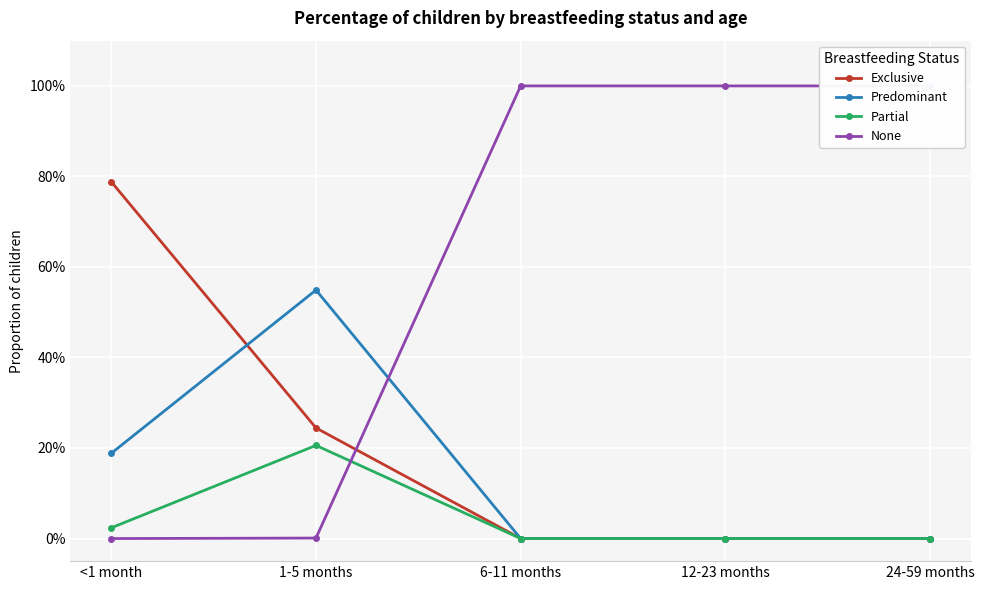

What are all the series names shown in the legend?

Exclusive, Predominant, Partial, None